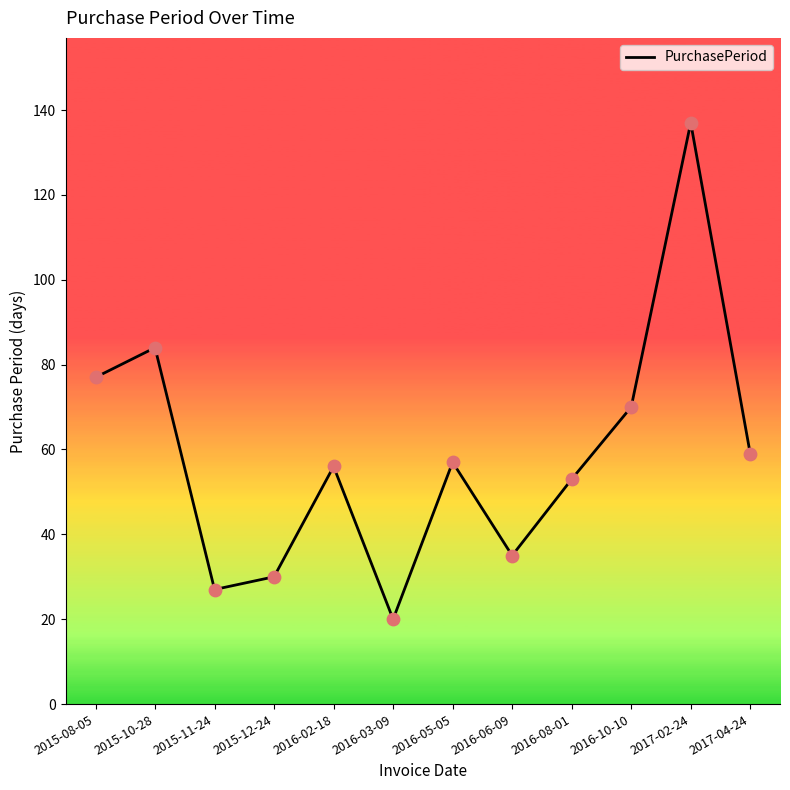

What is the change in value from 2016-05-05 to 2017-02-24?

+80